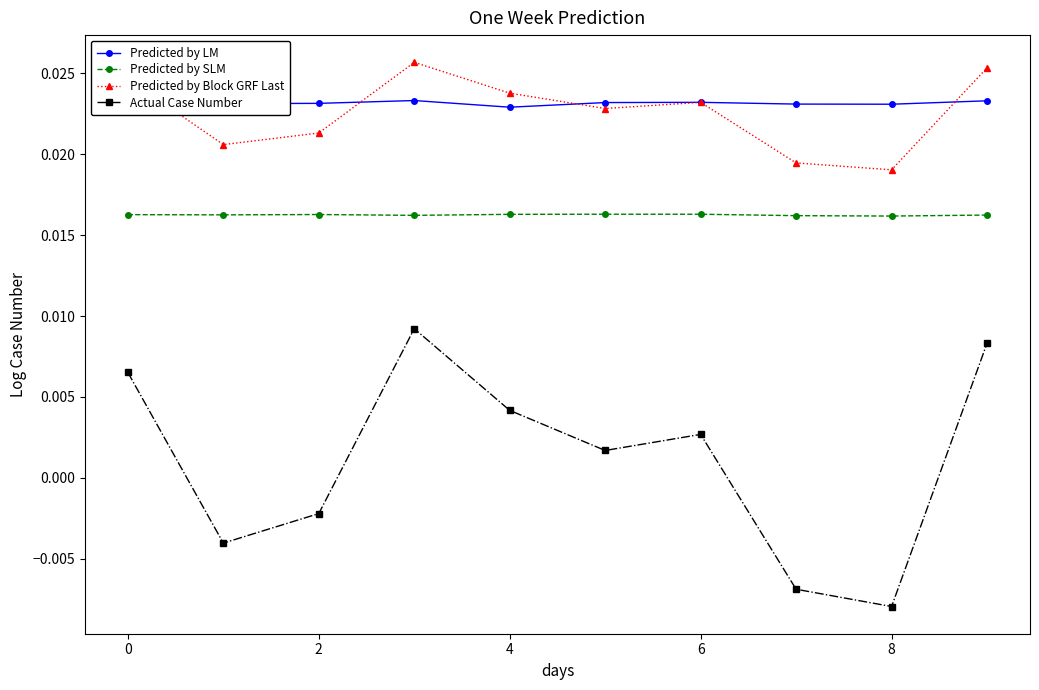

At how many categories does at least one series exceed 0?

10